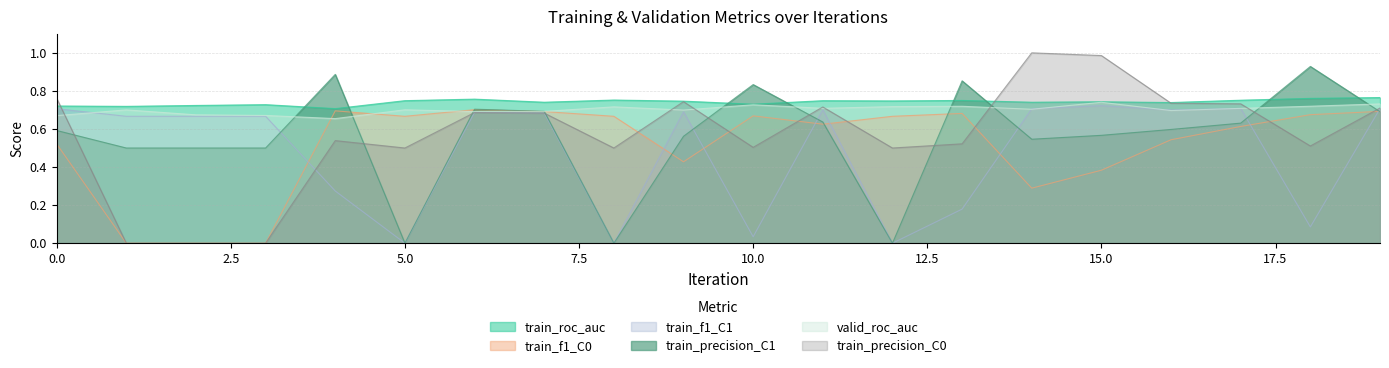

How many positive values does the train_precision_C1 series have?

17